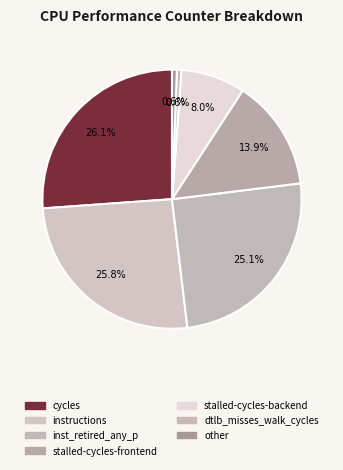

To the nearest percent, what percentage of the pie is dtlb_misses_walk_cycles?

1%